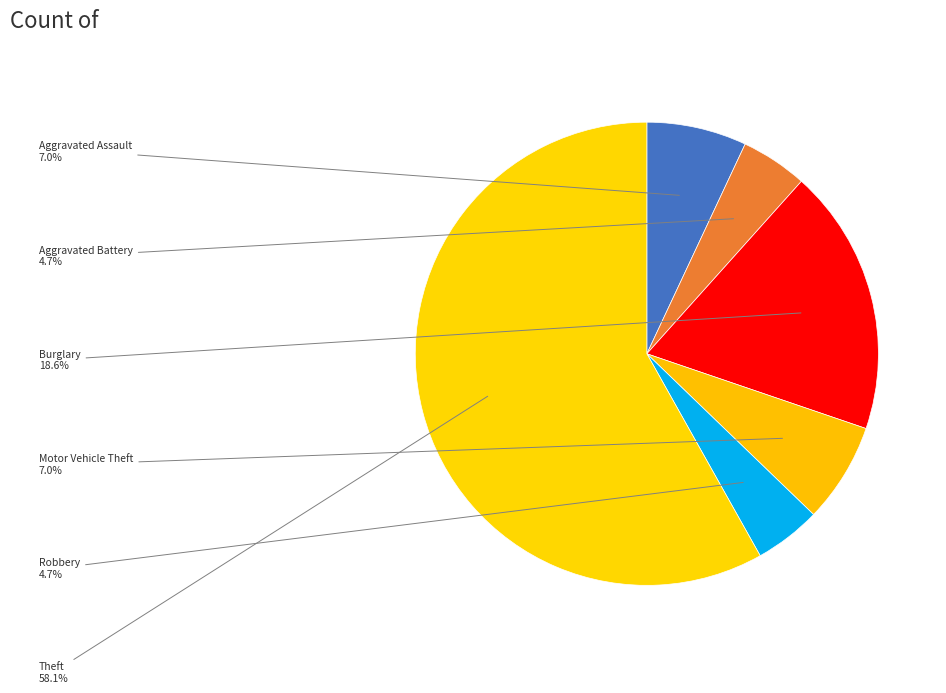

What percentage is the Motor Vehicle Theft slice, to the nearest percent?

7%